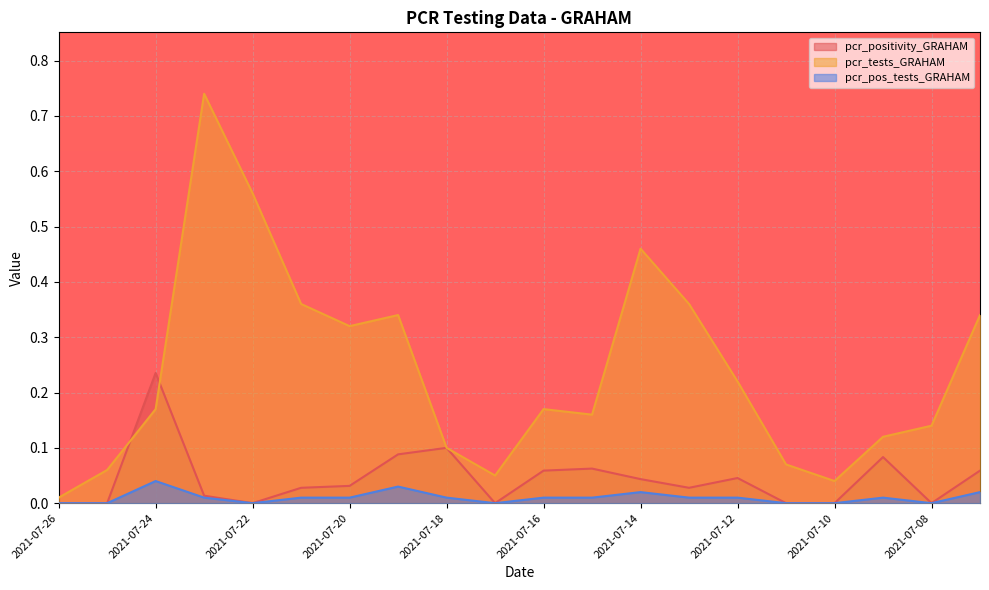

What is the total value across all series at 2021-07-19?

0.5